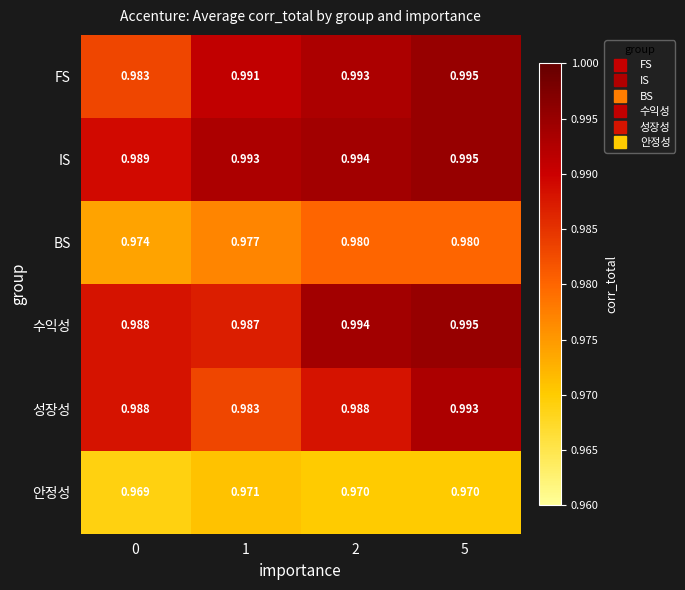

Which series changed the most between 1 and 2?

수익성